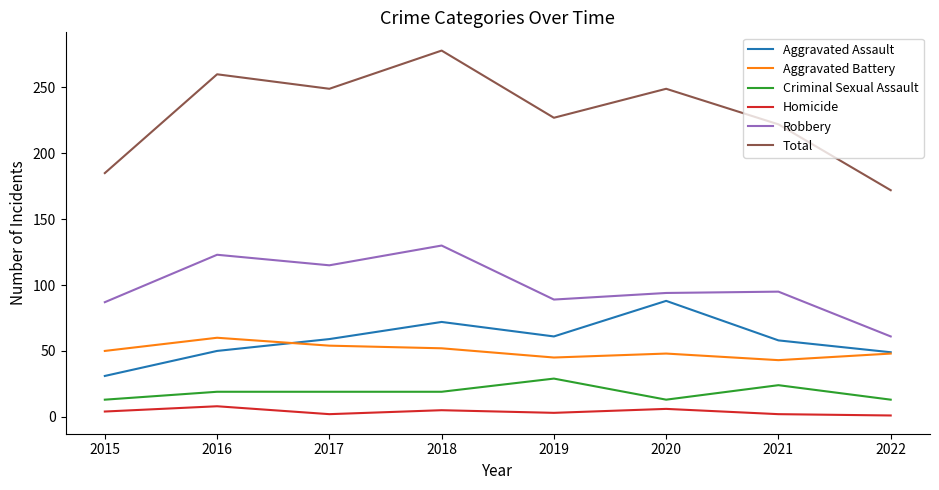

Which category has the highest value in the Criminal Sexual Assault series?

2019